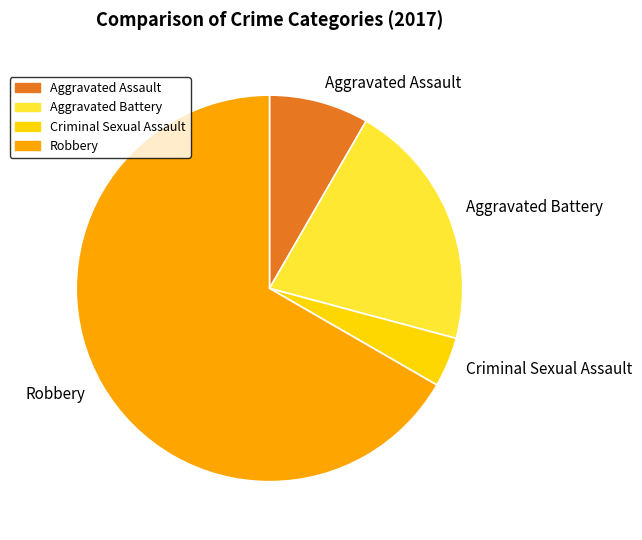

Combined, do Aggravated Assault and Aggravated Battery account for over 50%?

No